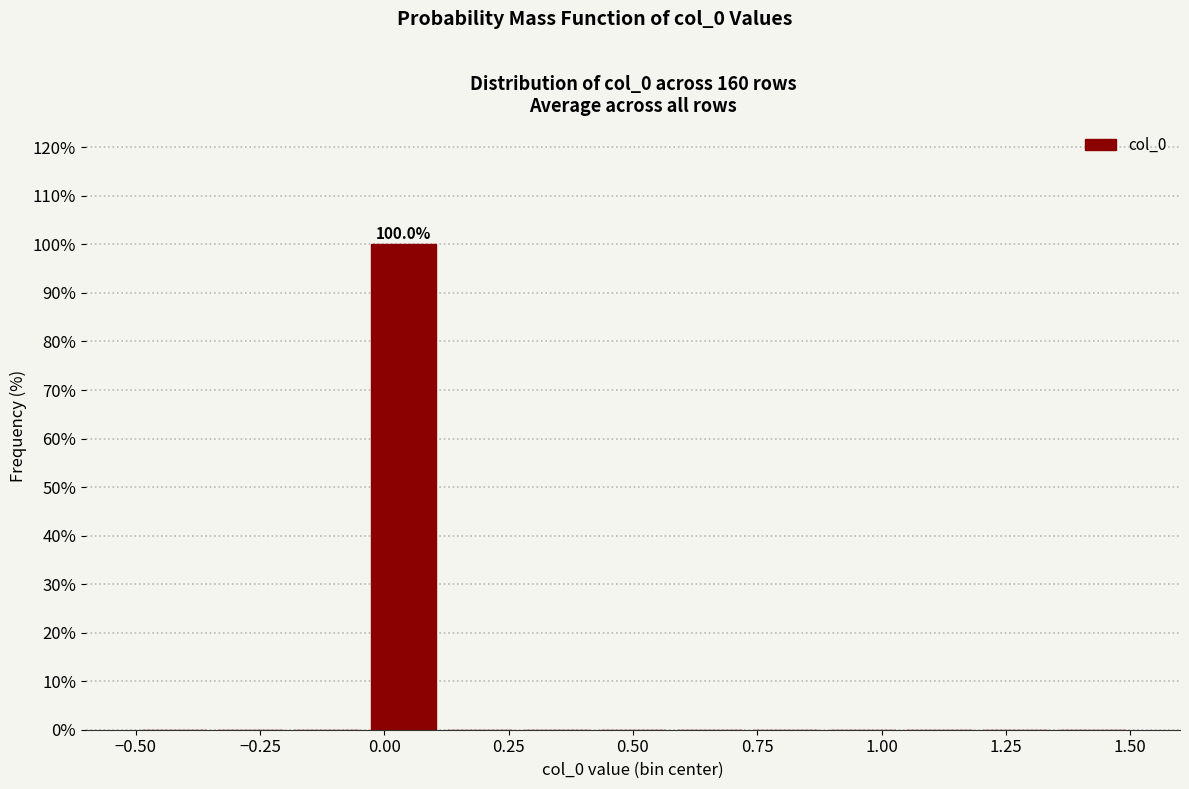

Read against the x-axis, roughly where is the centre of the tallest bar?

0.05